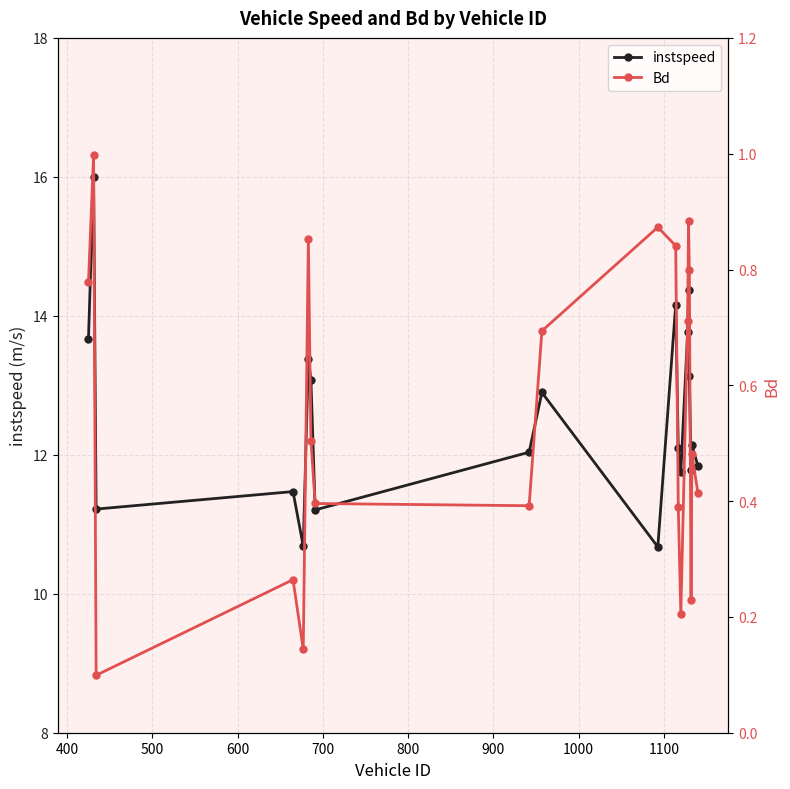

True or false: instspeed and Bd intersect in this chart.

False